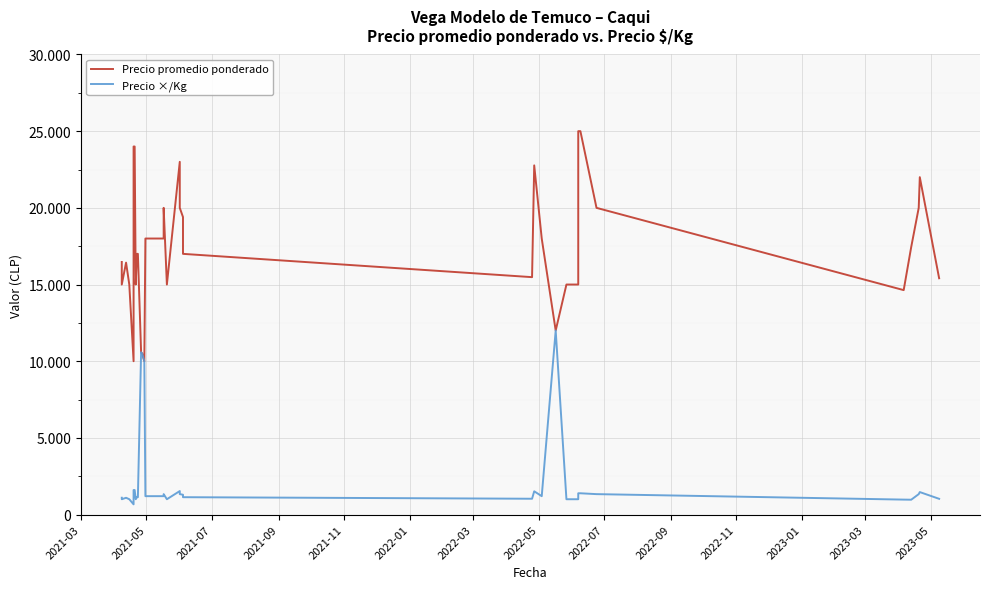

Is it true that Precio promedio ponderado equals 17000 at 2022-11?

True